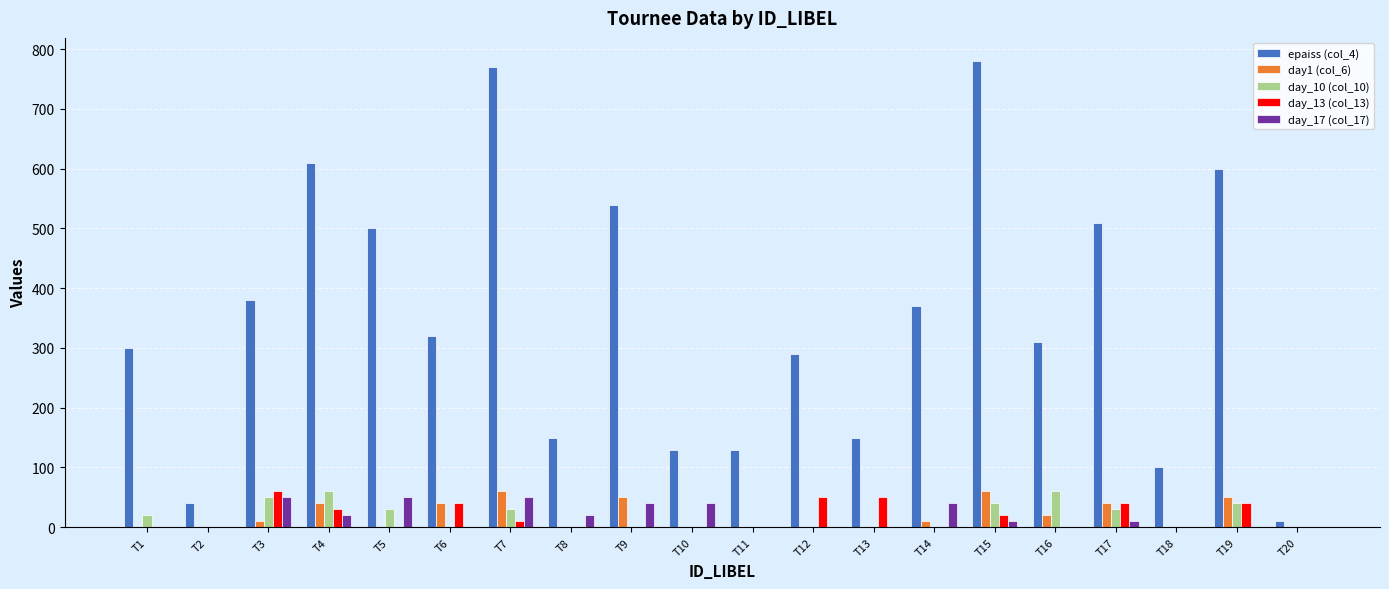

Are the bars grouped side by side (vs. stacked)?

Yes